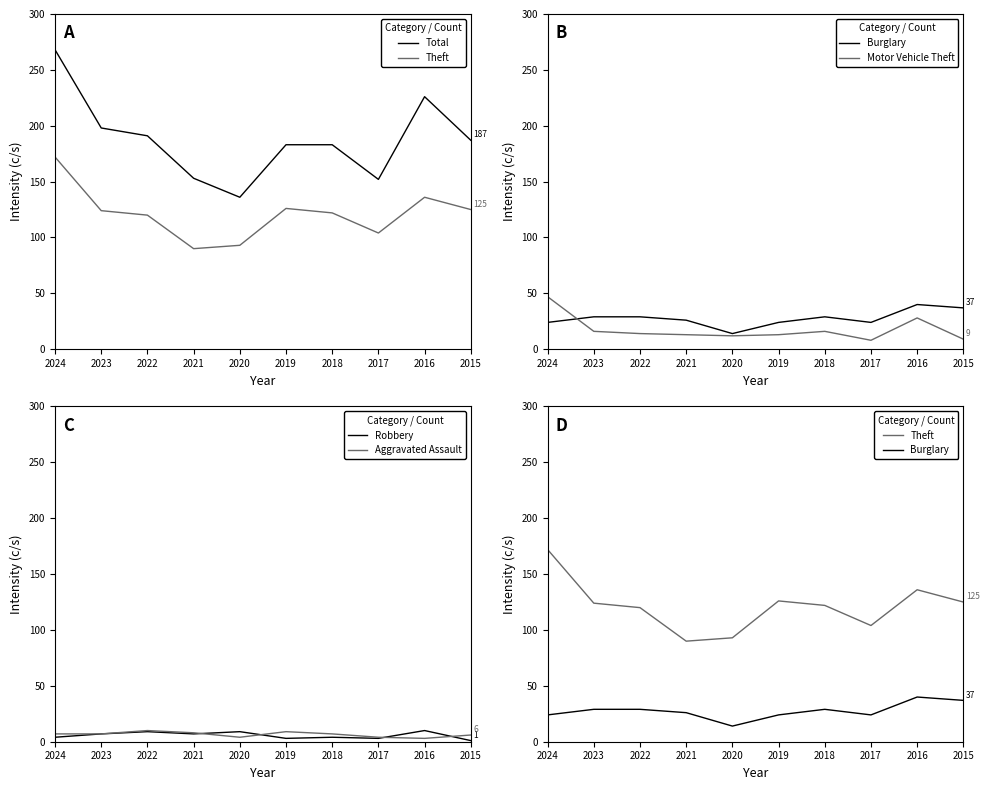

What is the difference between the second highest and minimum values in the Aggravated Assault series?

6